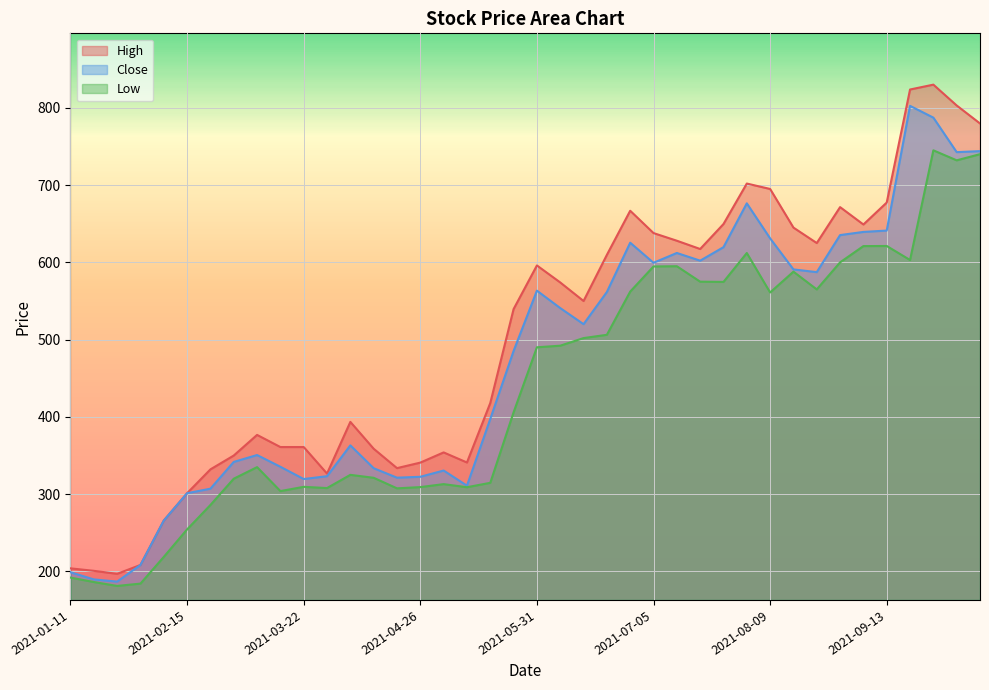

Between 2021-07-12 and 2021-08-02, which is larger?

2021-08-02